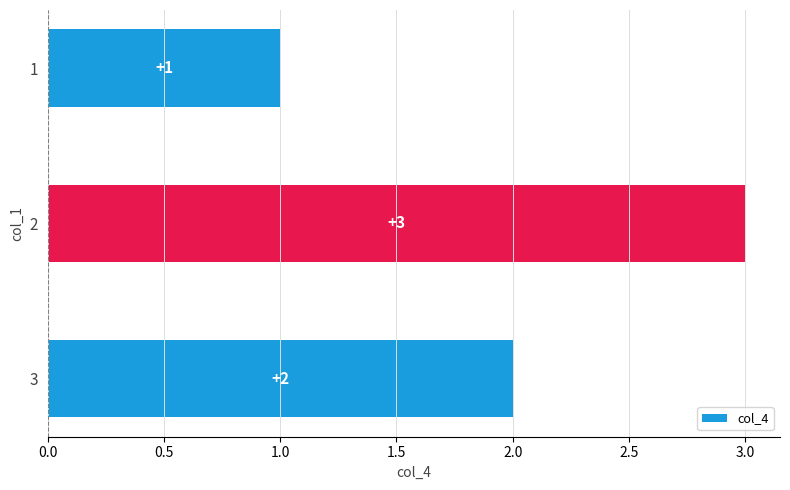

List the labels in order of value, smallest first.

1, 3, 2